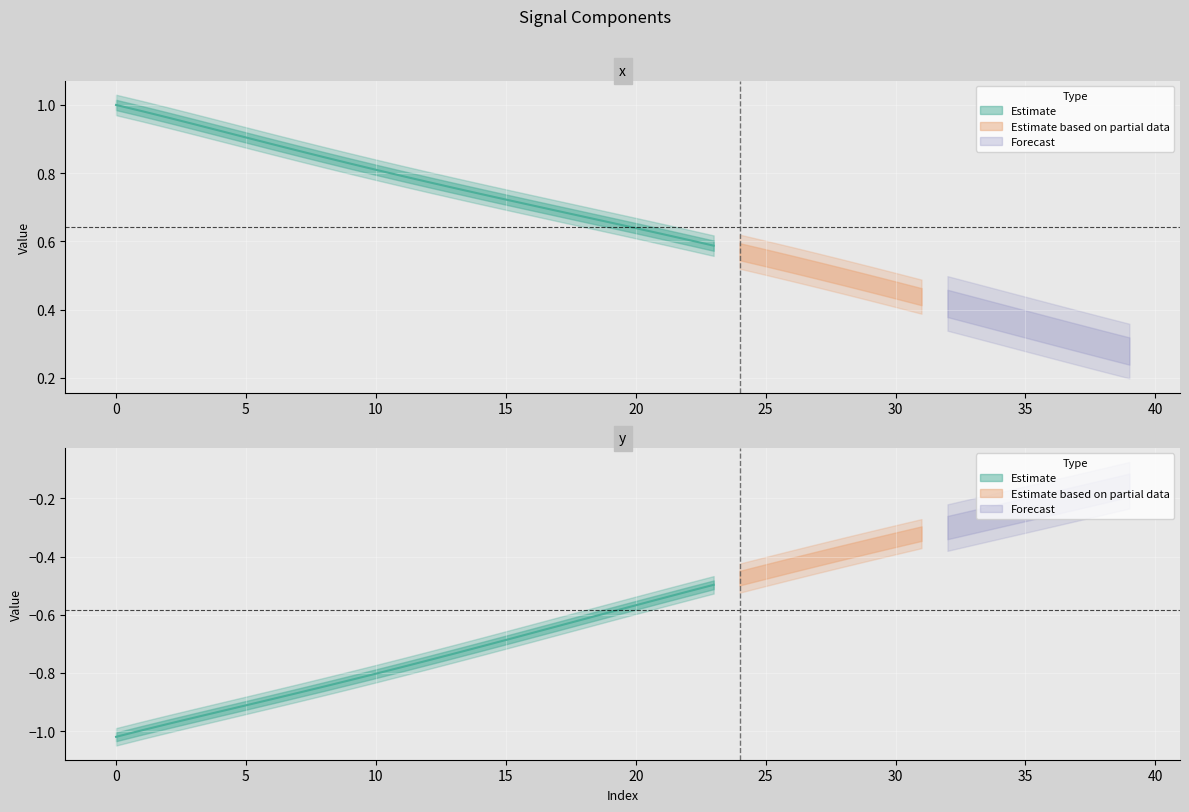

Between 33 and 13, which is larger?

13